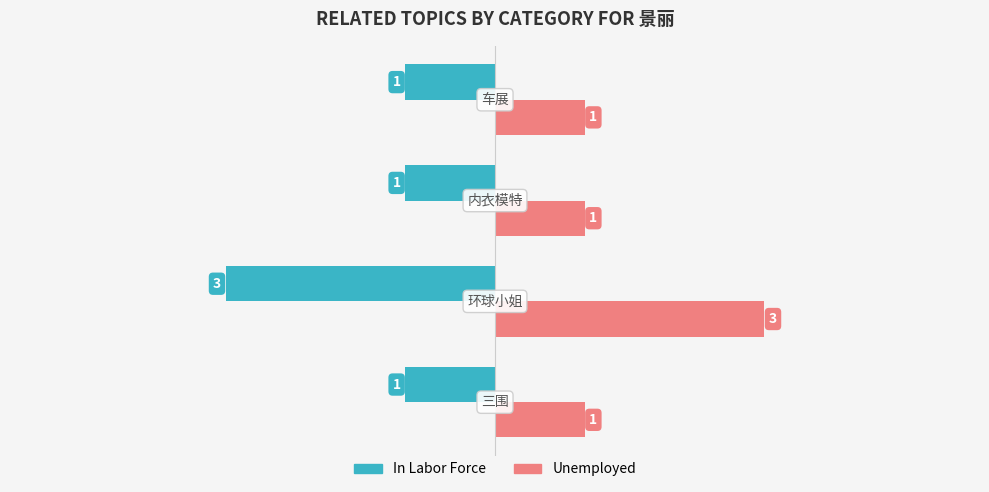

How many Unemployed values are between 1 and 3?

4